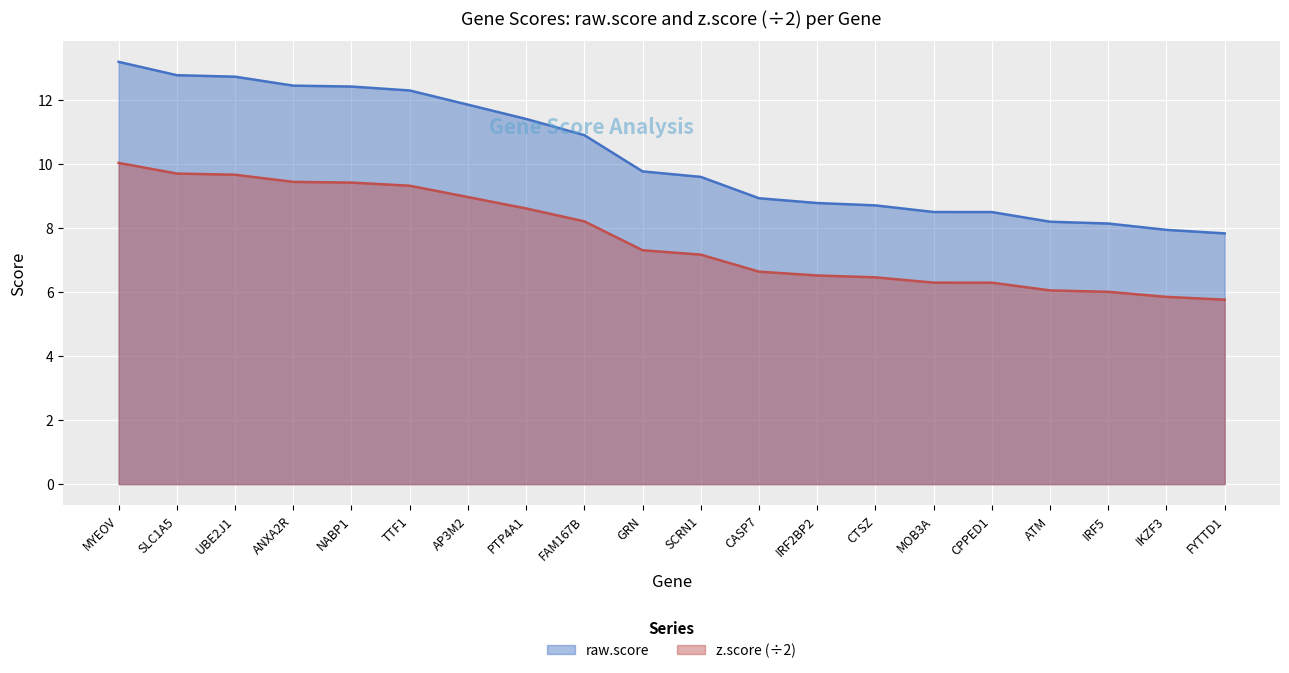

True or false: raw.score and z.score cross at least once.

False